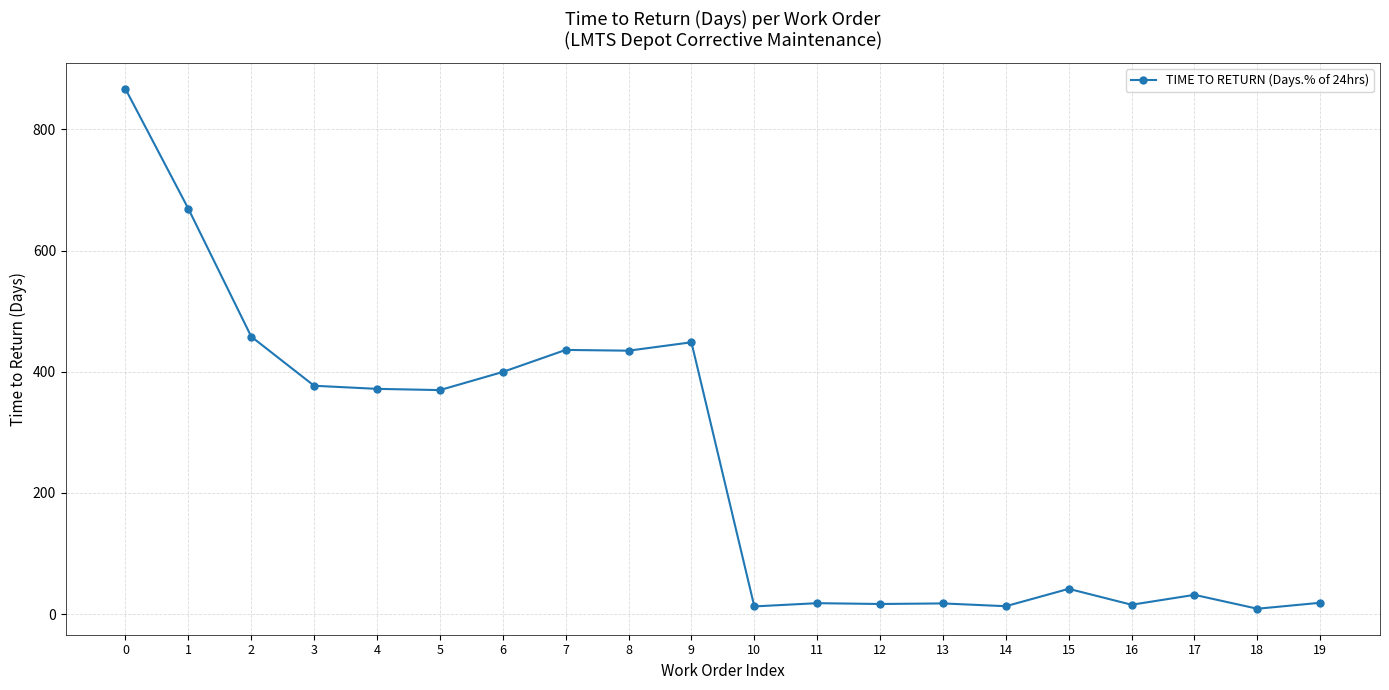

True or false: the data has more than 1 interior local peaks.

True